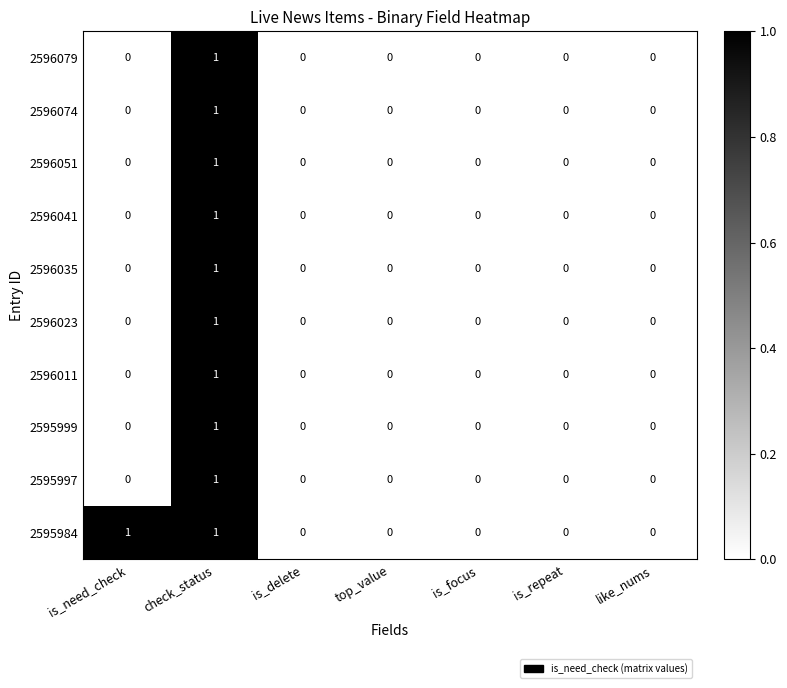

Which series has the largest total across all categories?

2595984